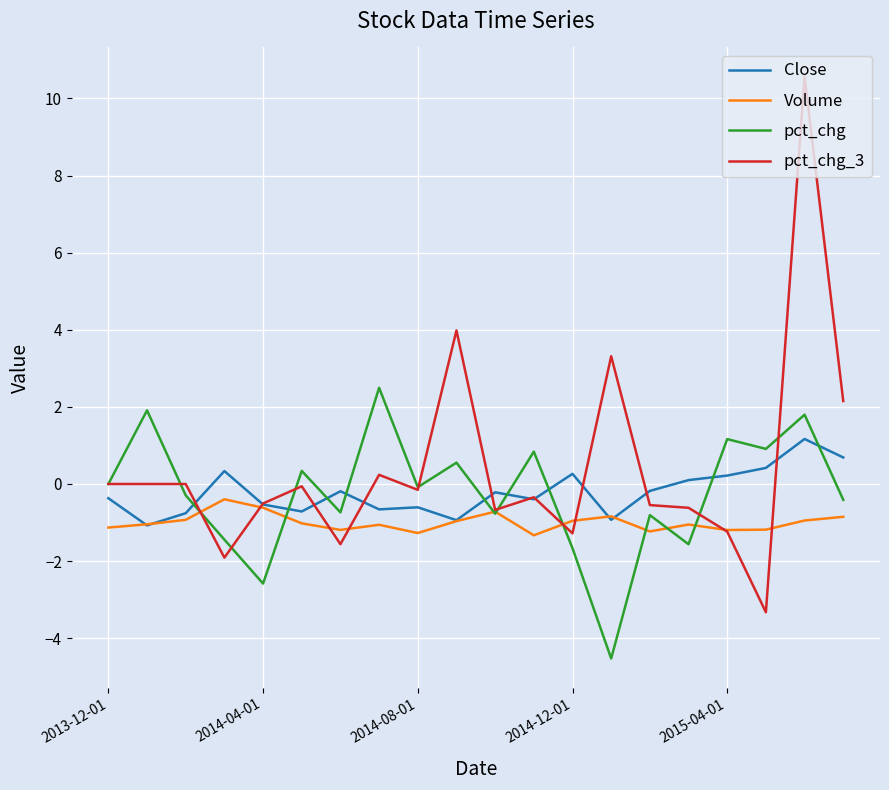

Which series has the widest spread of values?

pct_chg_3